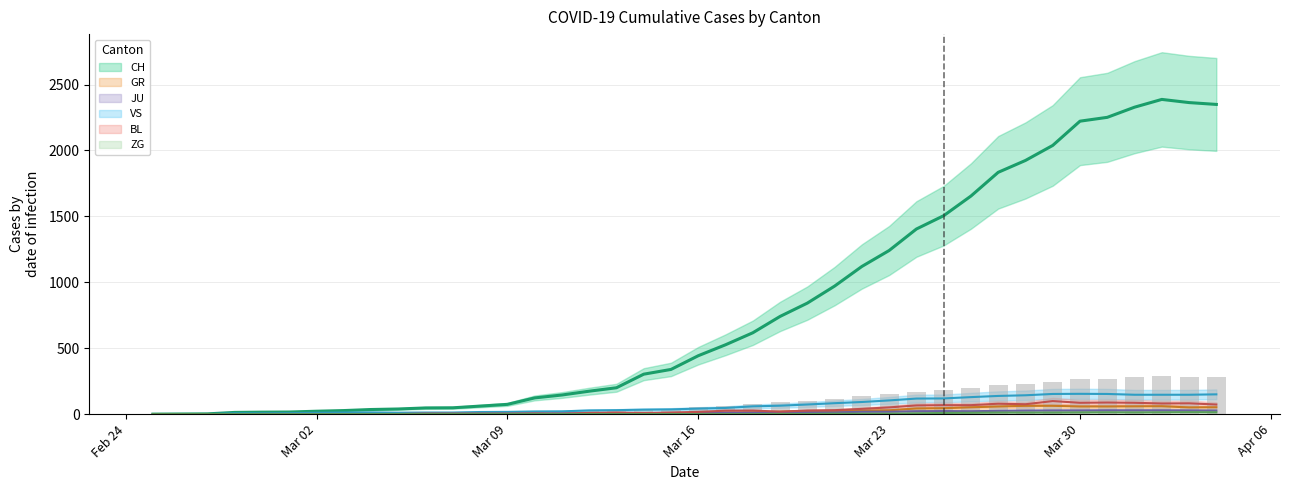

What is the label of the 16th bar from the right?

2020-03-20